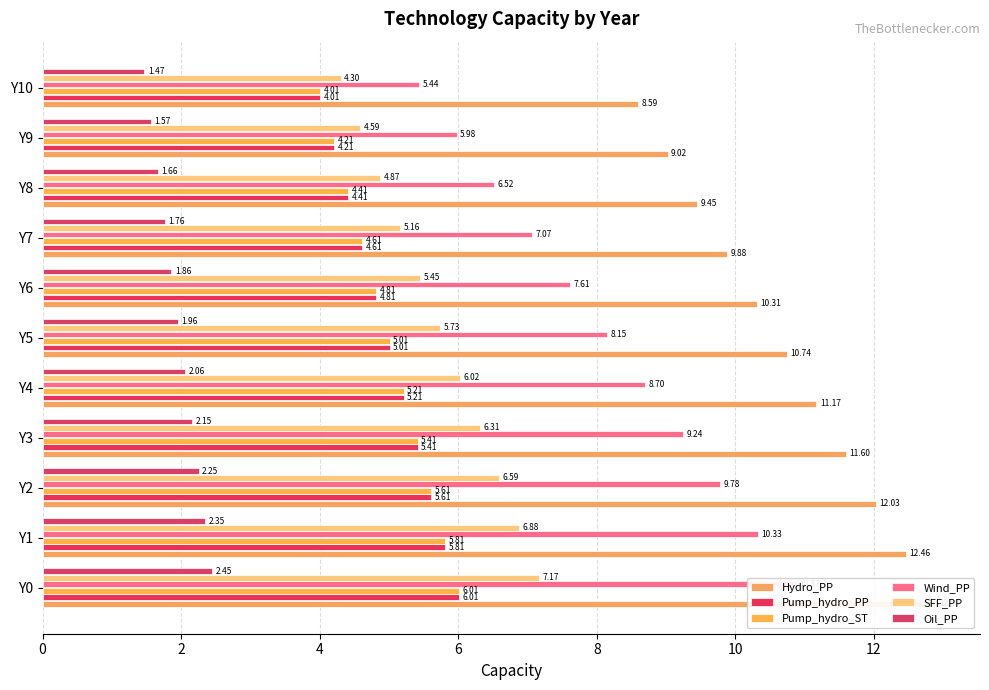

What is the spread (max minus min) of values at Y9?

7.5